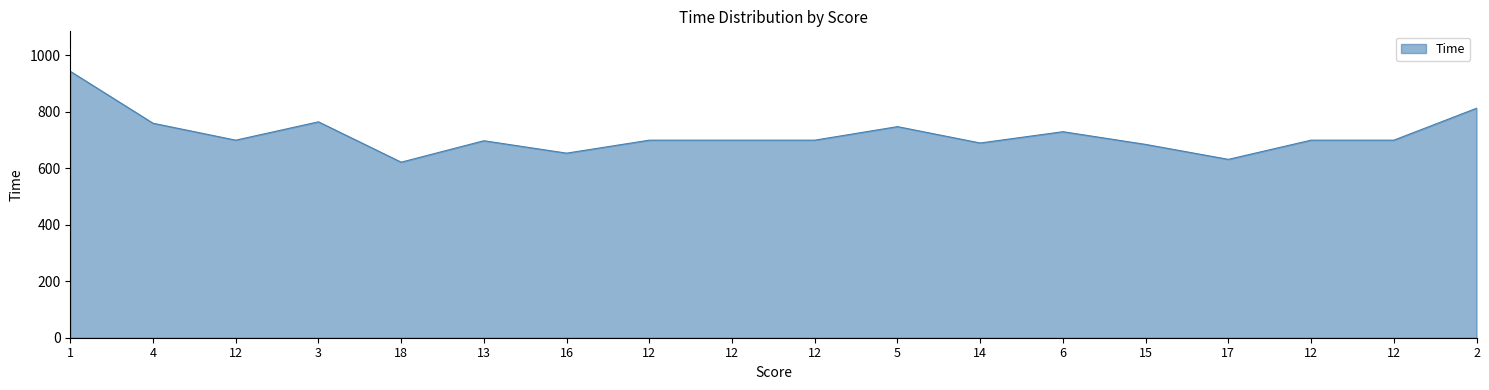

Does the chart display data point markers on the line(s)?

No